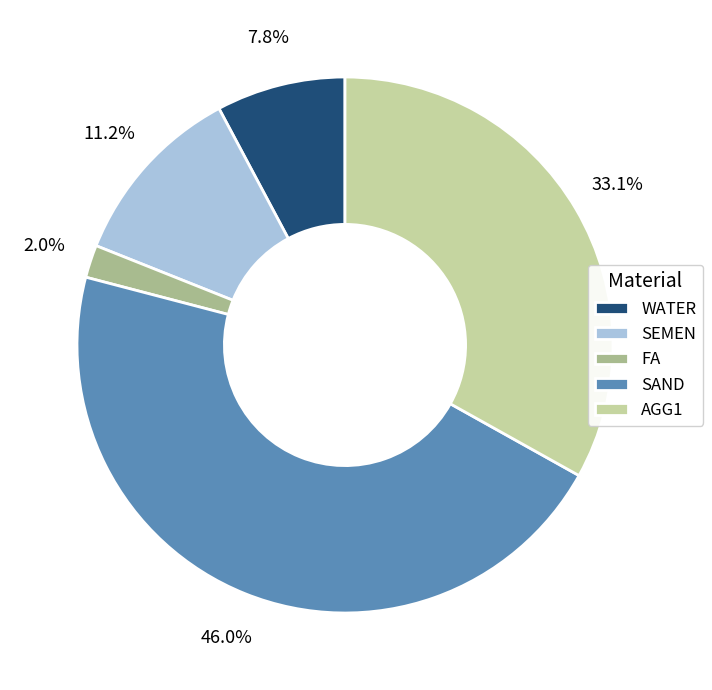

Does any single category account for the majority?

No